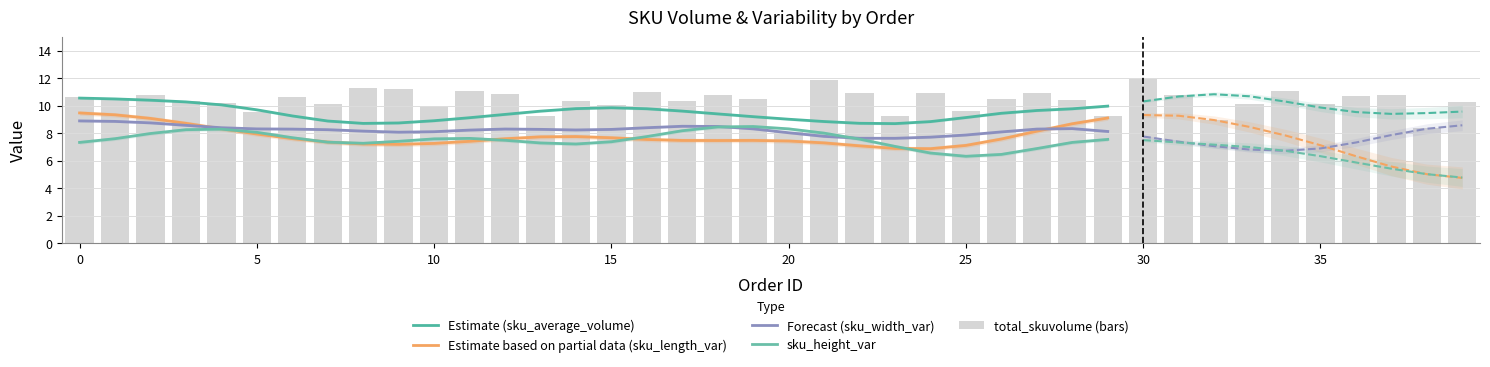

Which category has the lowest value in the total_skuvolume series?

20